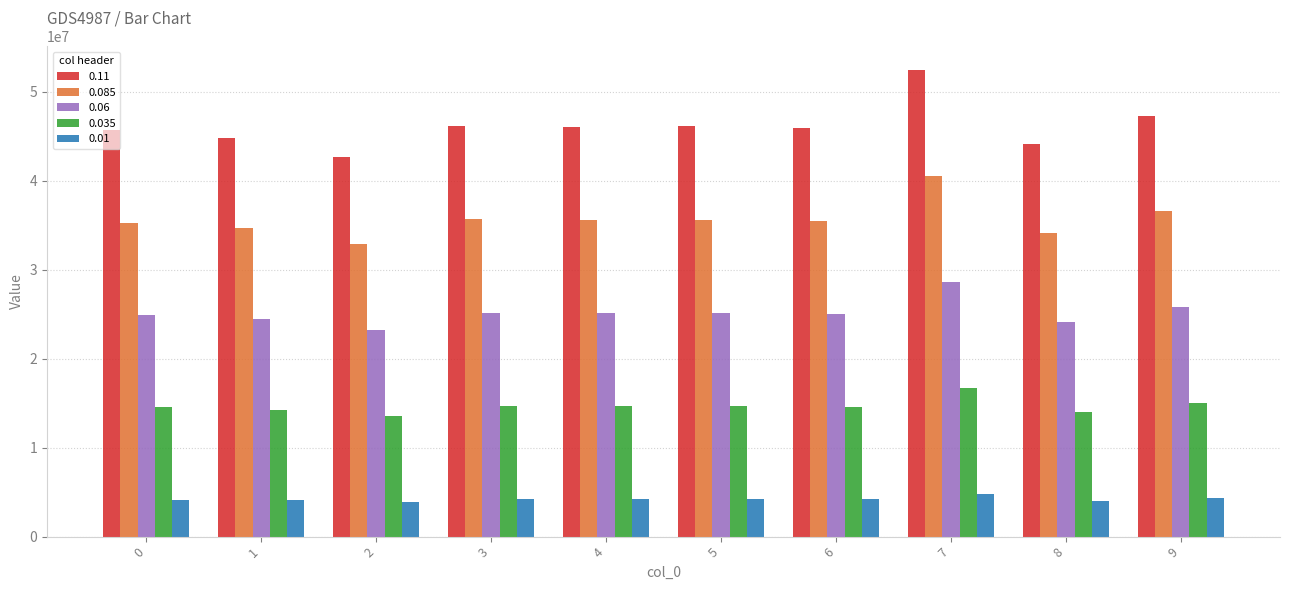

What are all the series names shown in the legend?

0.11, 0.085, 0.06, 0.035, 0.01